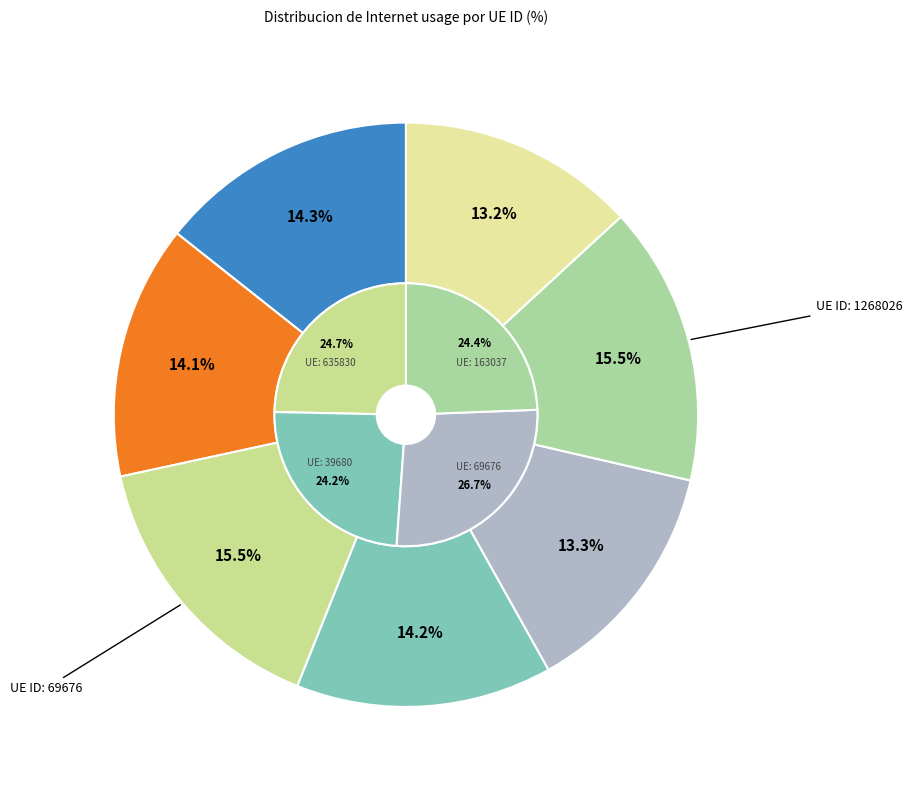

Does any single category account for the majority?

No